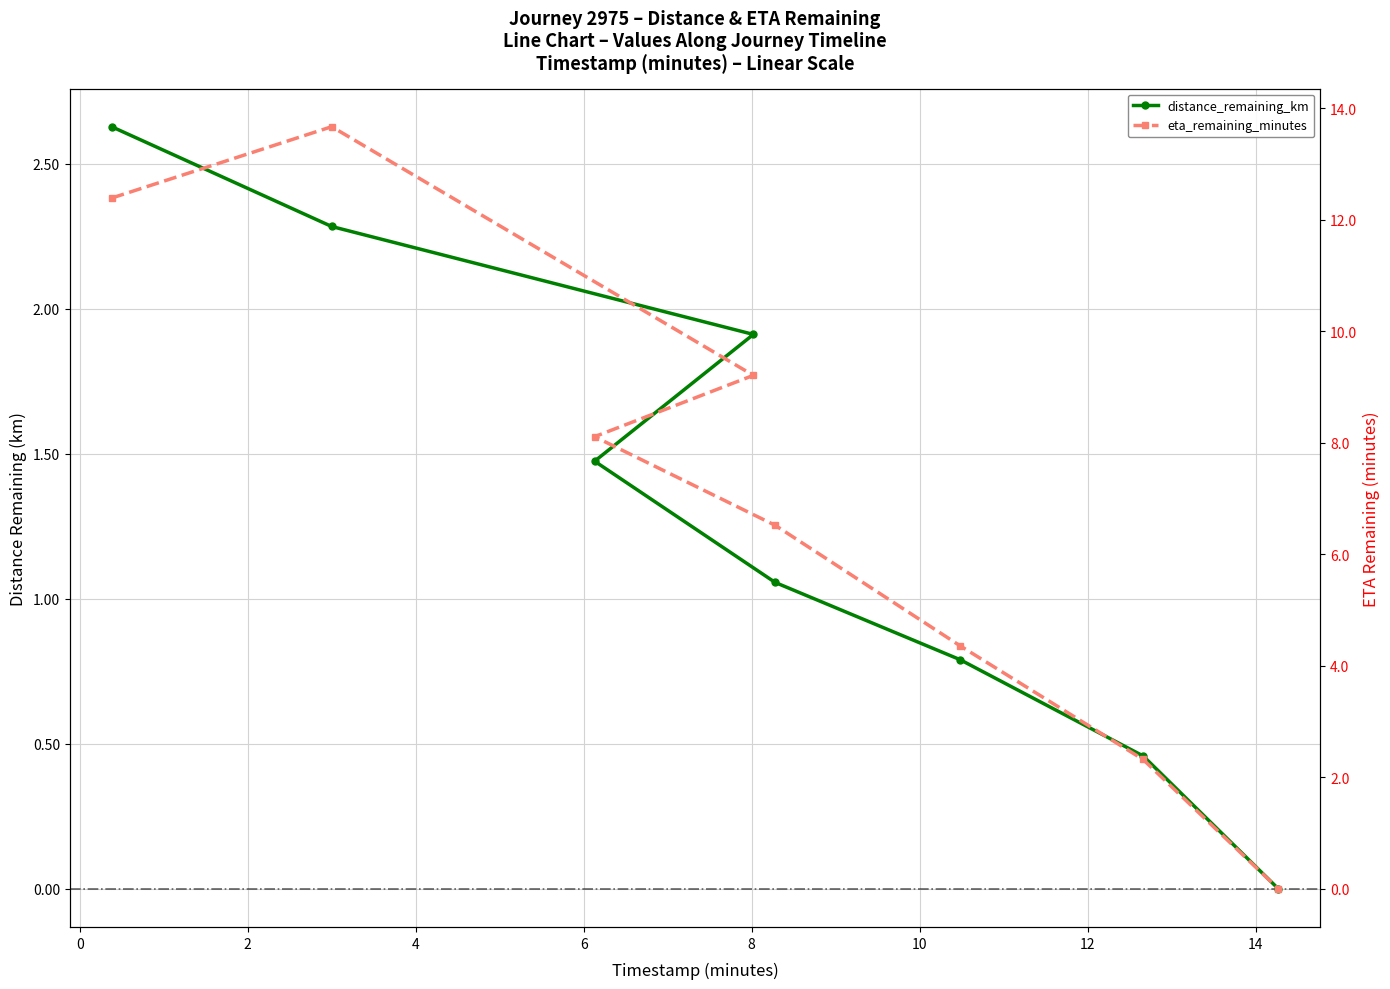

True or false: eta_remaining_minutes and distance_remaining_km intersect in this chart.

False